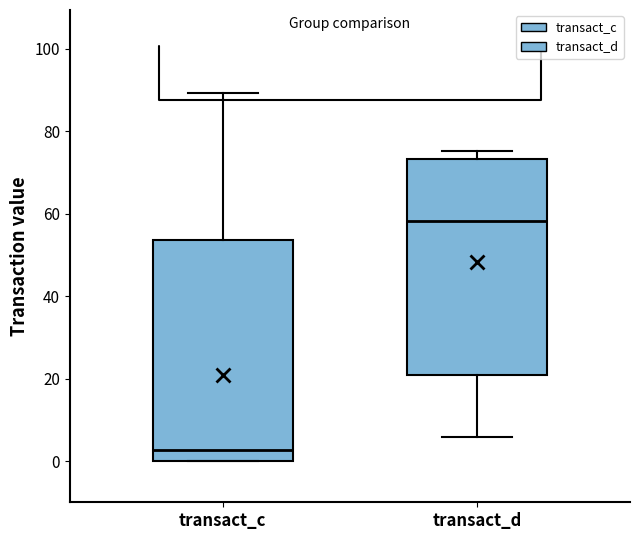

Where is the upper edge of the box for transact_c on the y-axis? The values are not printed on the chart, so give them approximately, as read against the axis.

54